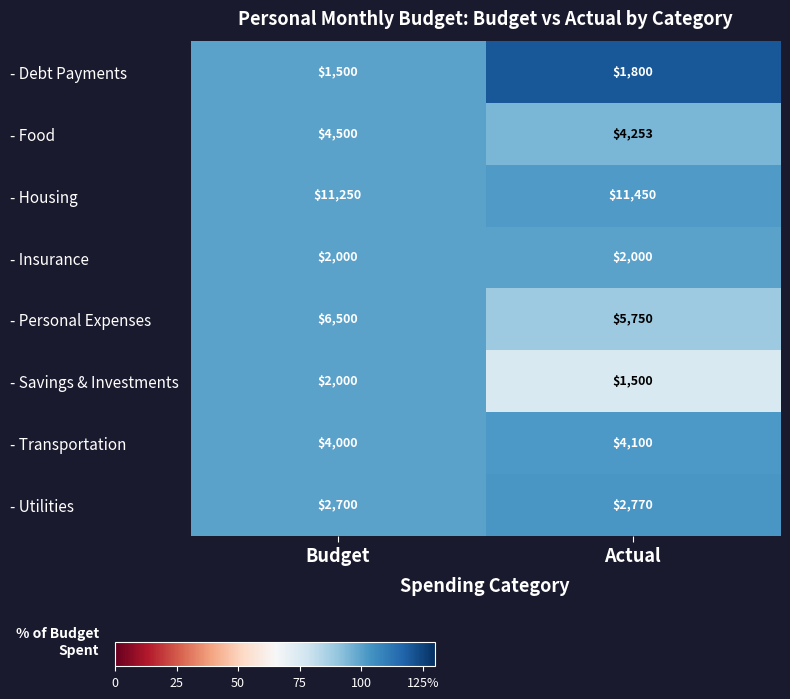

Where is - Utilities nearest to the value 2735?

Budget